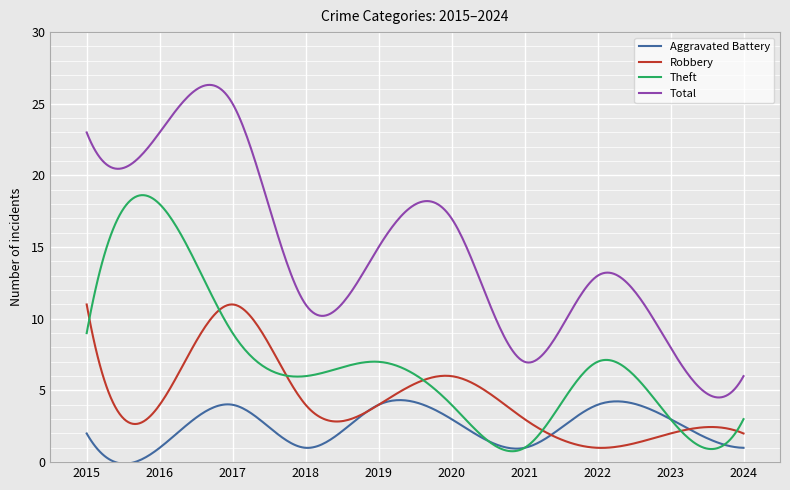

What is the highest value of the Robbery series?

11.0